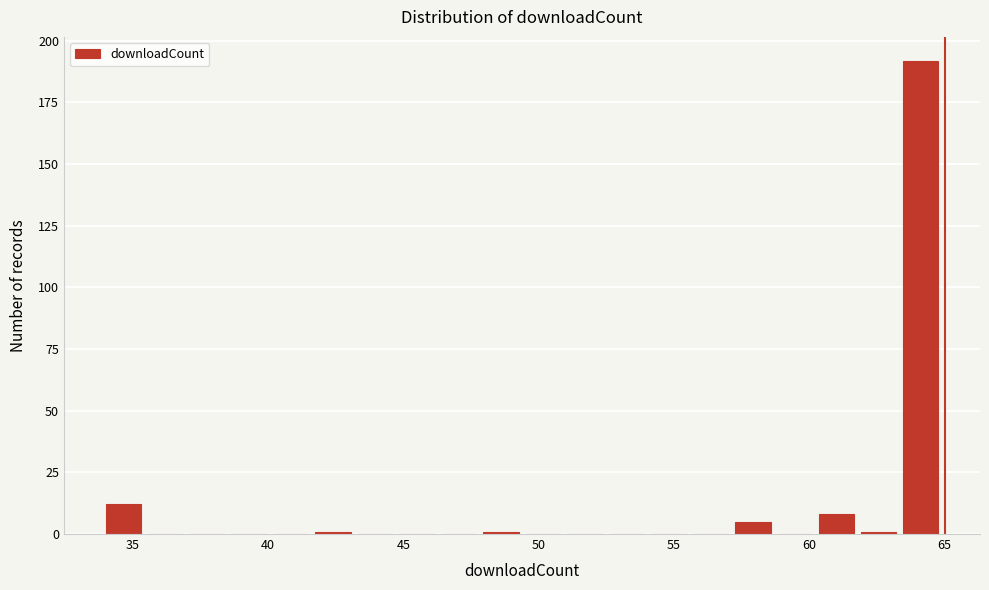

Read against the x-axis, roughly where is the centre of the tallest bar?

64.0